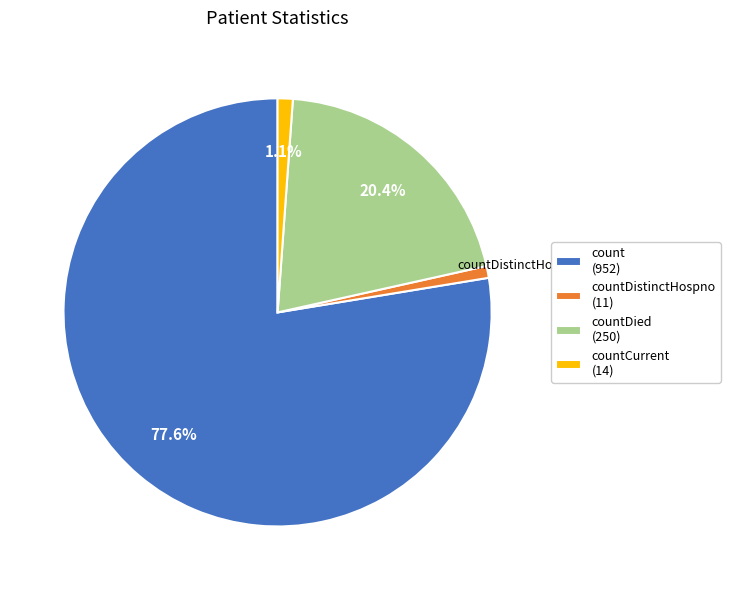

Which has a higher value, count (952) or countDistinctHospno (11)?

count (952)